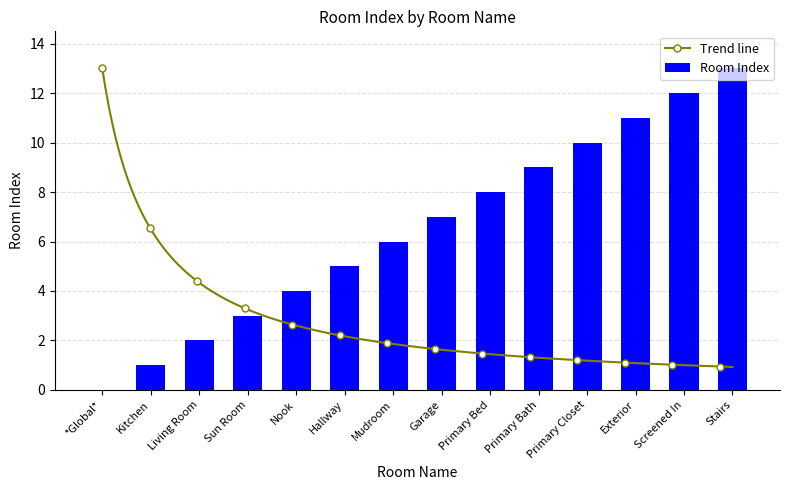

How many categories are shown in the chart?

14